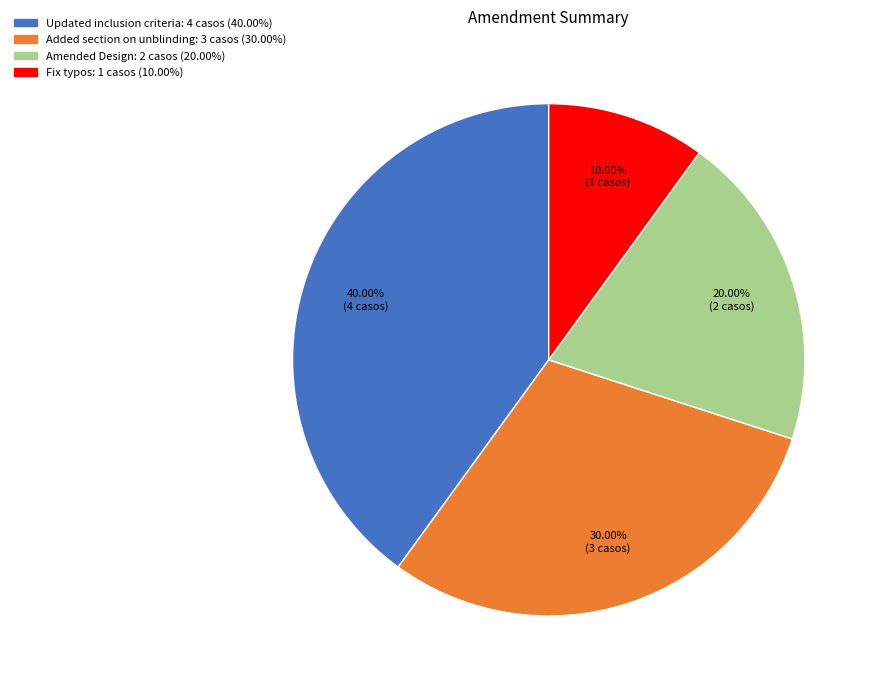

To the nearest percent, what is the difference between the largest and smallest slice percentages?

30%